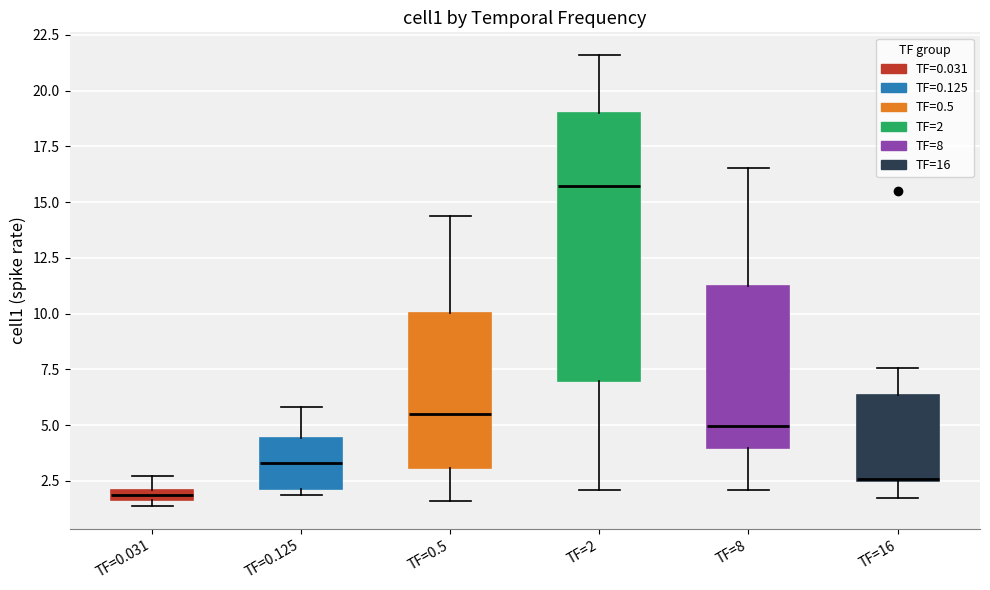

Which box is the tallest, from its lower edge to its upper edge?

TF=2